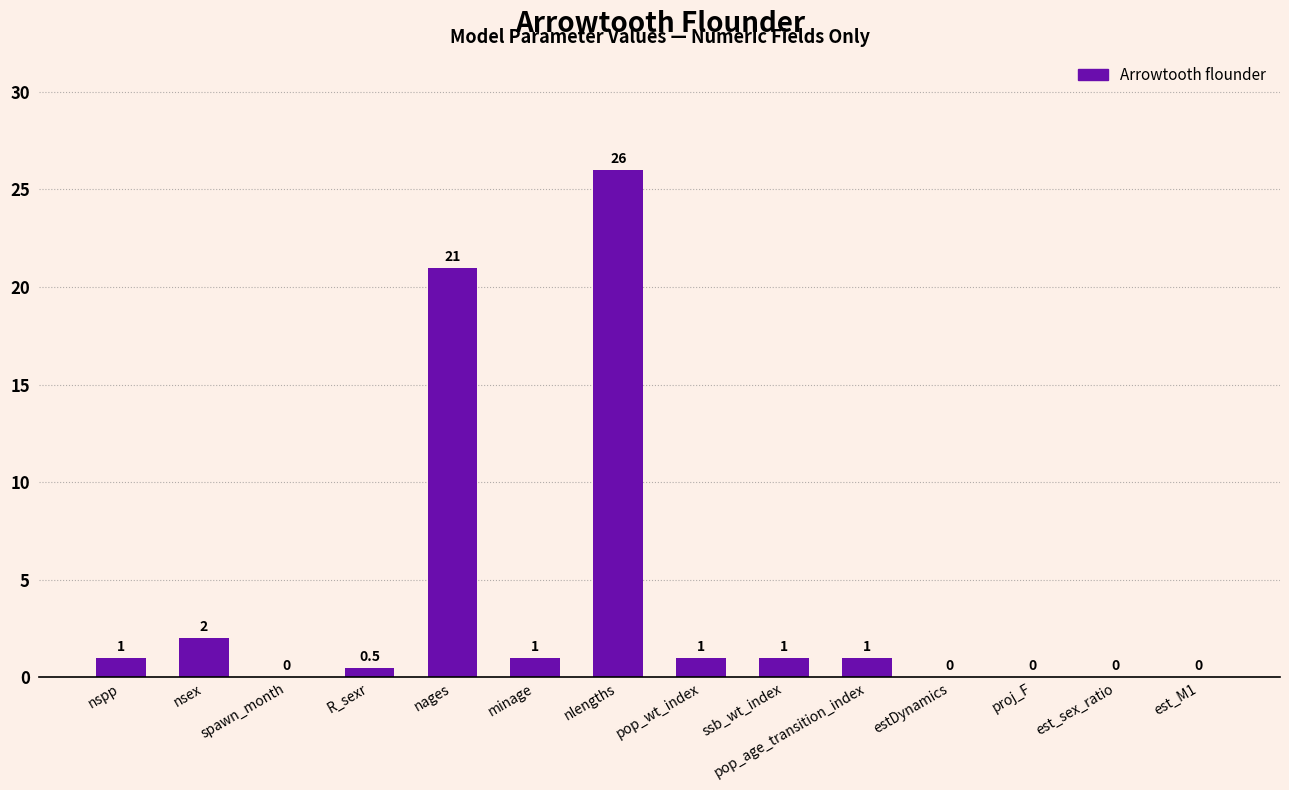

At which category does the chart reach its peak across all series?

nlengths